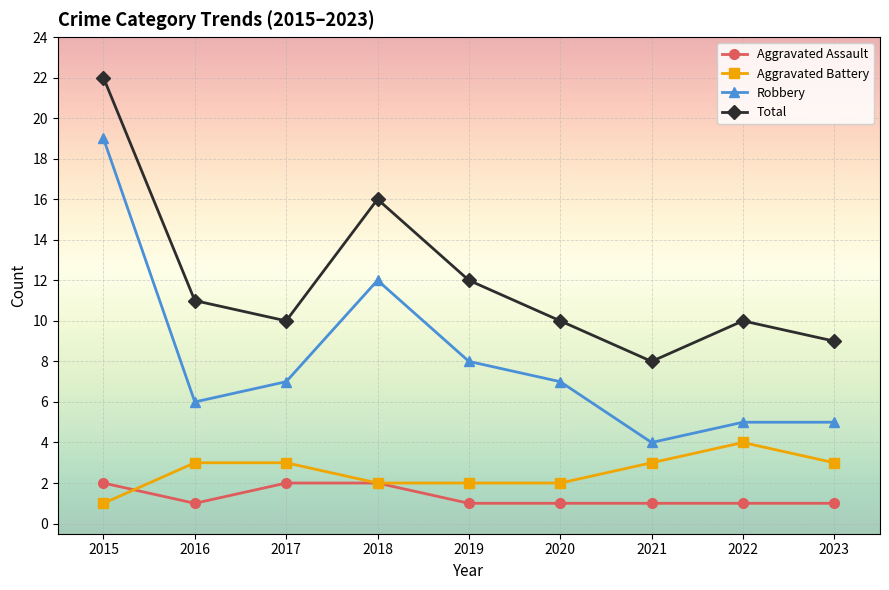

True or false: Aggravated Battery has a value of 3 at 2017.

True